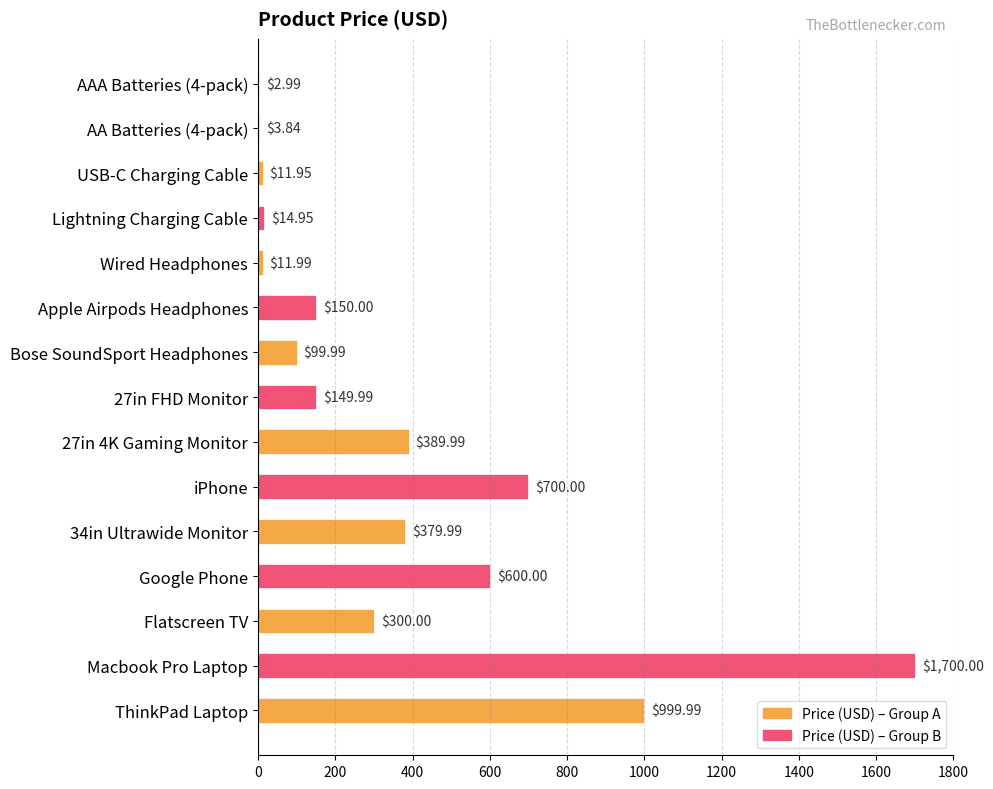

Approximately how many times larger is the value at Flatscreen TV compared to Google Phone?

0.5